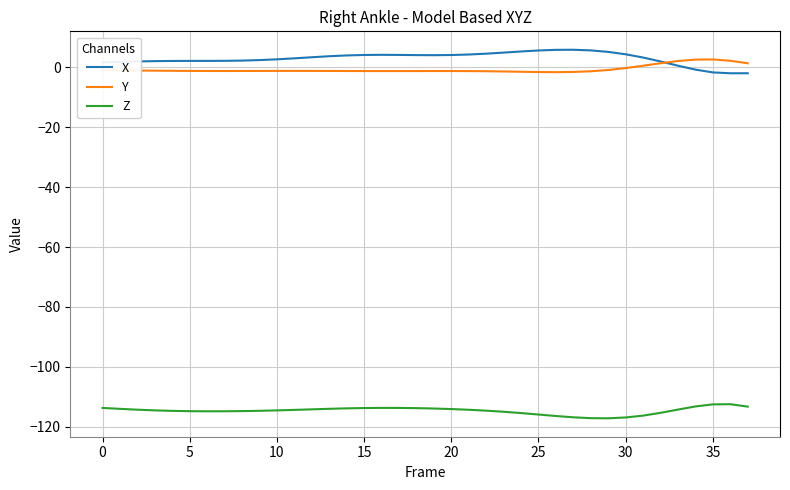

How many times do X and Y cross each other?

1